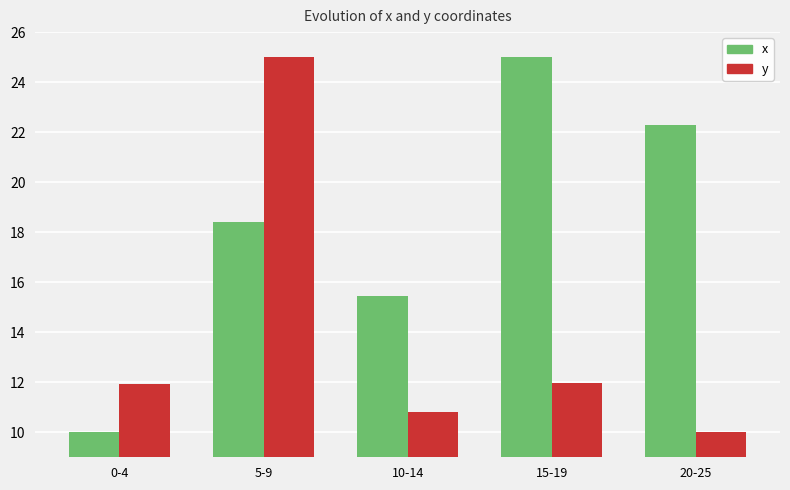

What is the spread (max minus min) of values at 20-25?

12.3